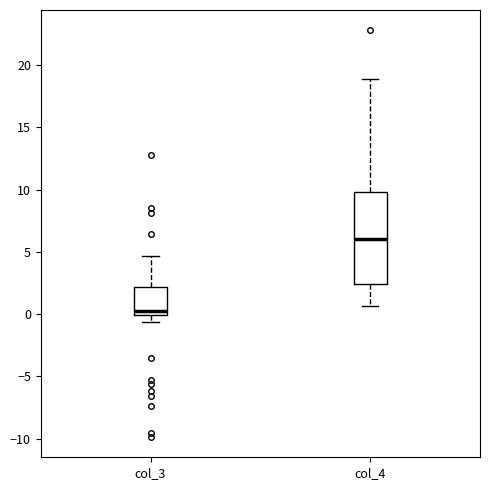

Where is the lower edge of the box for col_3 on the y-axis? The values are not printed on the chart, so give them approximately, as read against the axis.

0.0